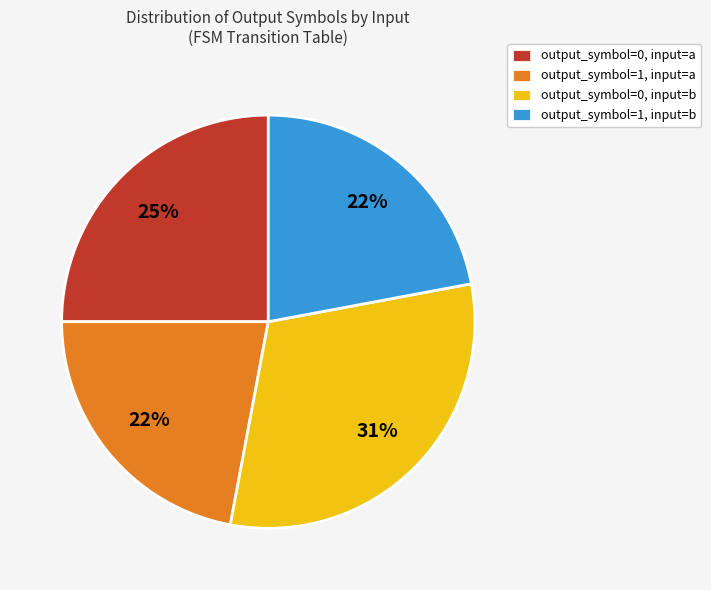

Which slice is the largest?

output_symbol=0, input=b